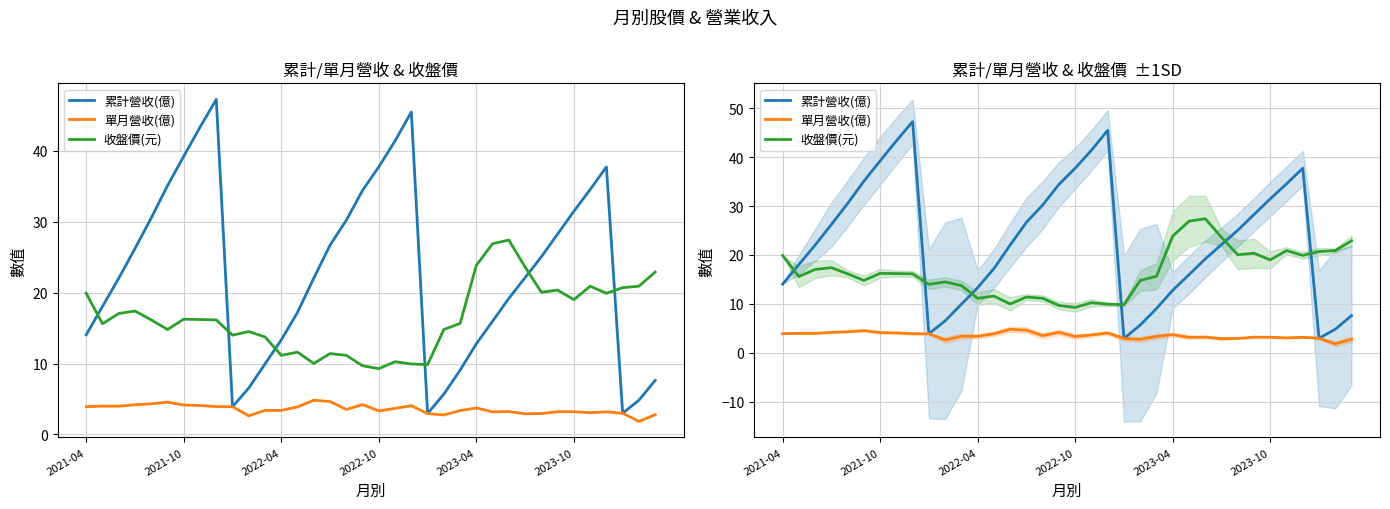

At how many categories does at least one series exceed 45?

2